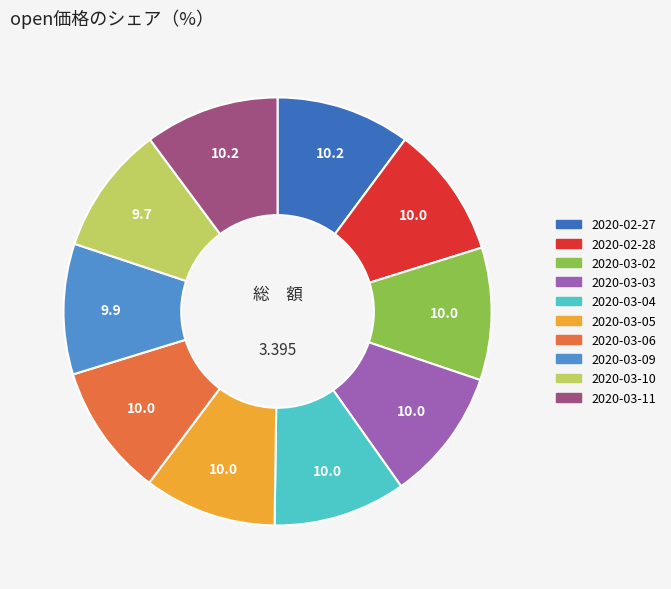

Combined, do 2020-02-28 and 2020-03-05 account for over 50%?

No